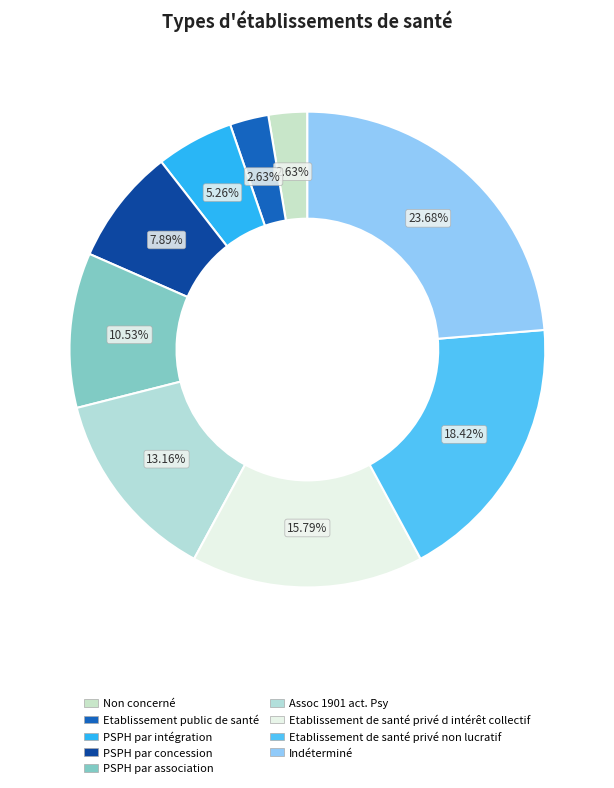

How many segments does this pie chart have?

9